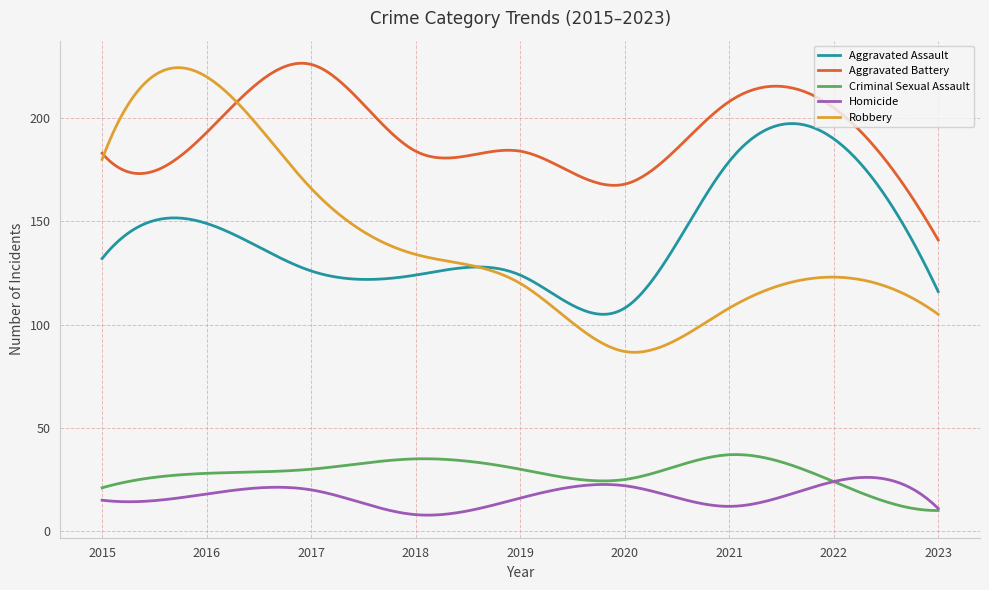

At how many categories does at least one series exceed 94?

300